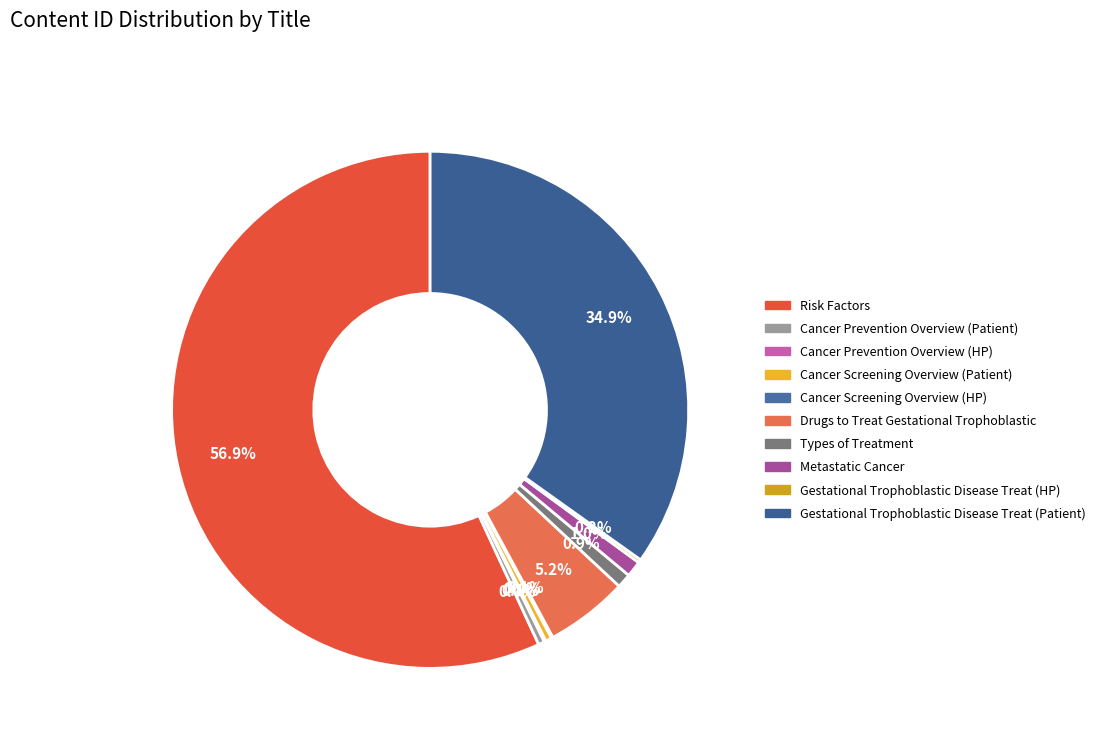

Which has a higher value, Gestational Trophoblastic Disease Treat (Patient) or Drugs to Treat Gestational Trophoblastic?

Gestational Trophoblastic Disease Treat (Patient)